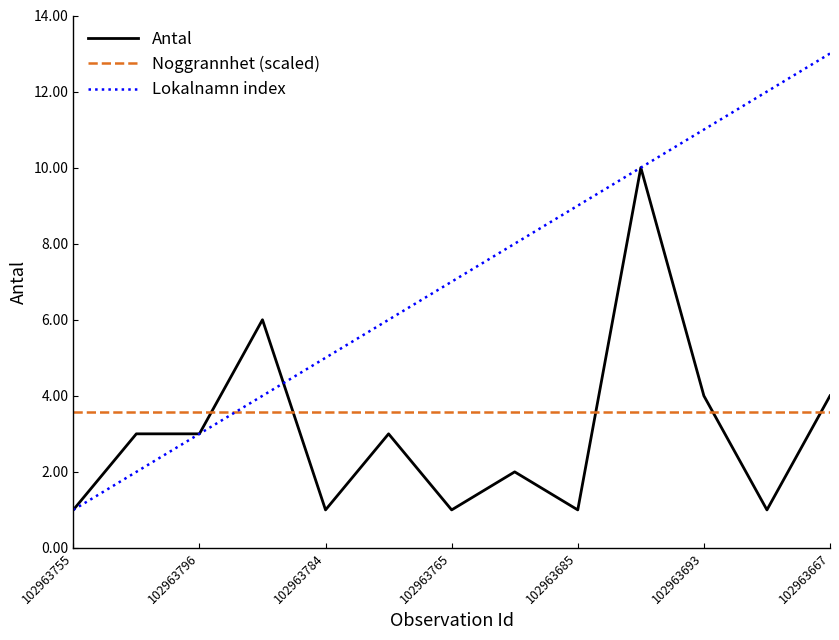

Rank the series by their maximum value, from lowest to highest.

Noggrannhet (scaled), Antal, Lokalnamn index